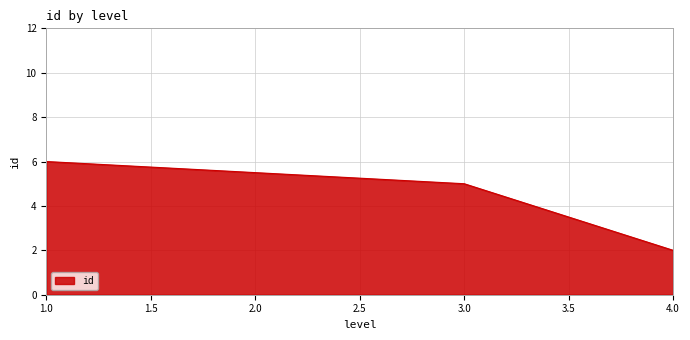

The chart shows a value of 4 at 1.0. True or false?

False